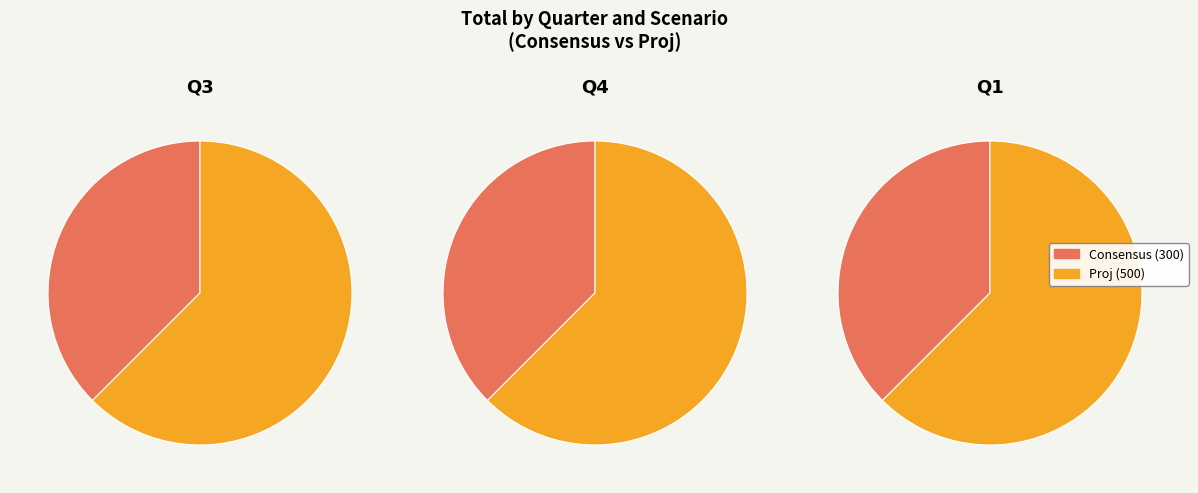

Between Q3 Proj (500) and Q4 Proj (500), which is larger?

Q3 Proj (500)